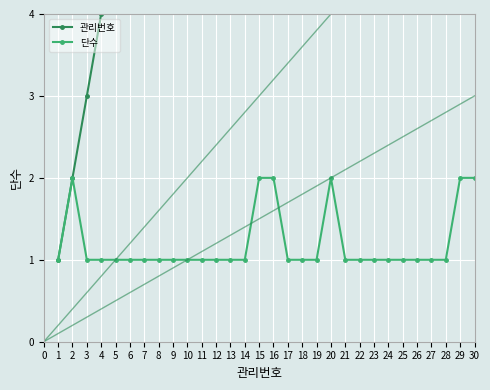

What is the value of the 단수 point at the 17th from the left?

1